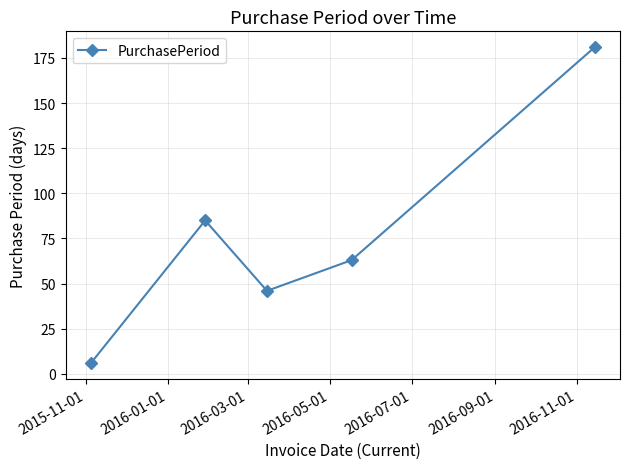

Reading right to left, extract all data points from this chart.

181	63	46	85	6